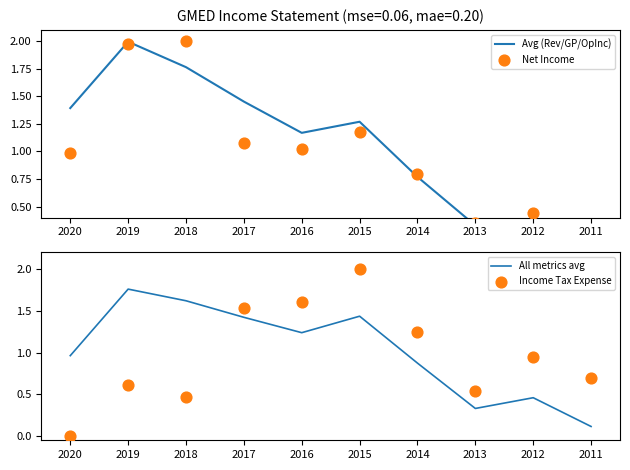

Which series contains the highest Y value?

Net Income